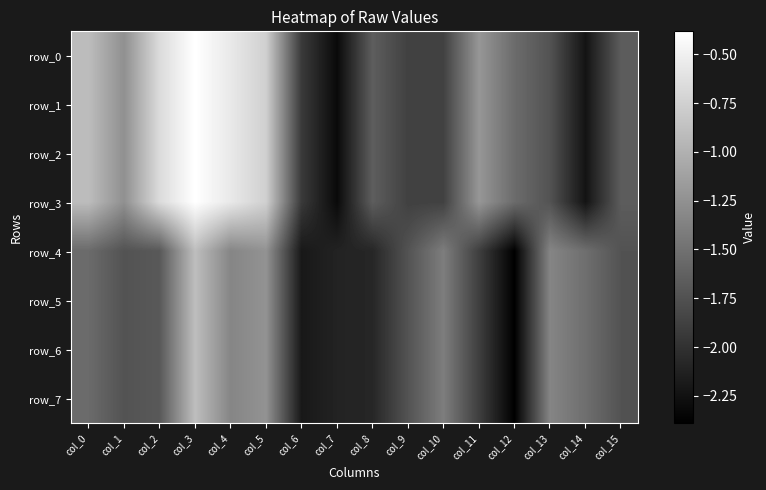

At which category does the chart reach its minimum across all series?

col_12